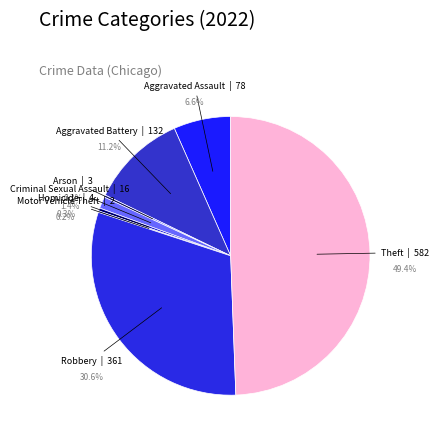

Combined, do Robbery and Aggravated Battery account for over 50%?

No